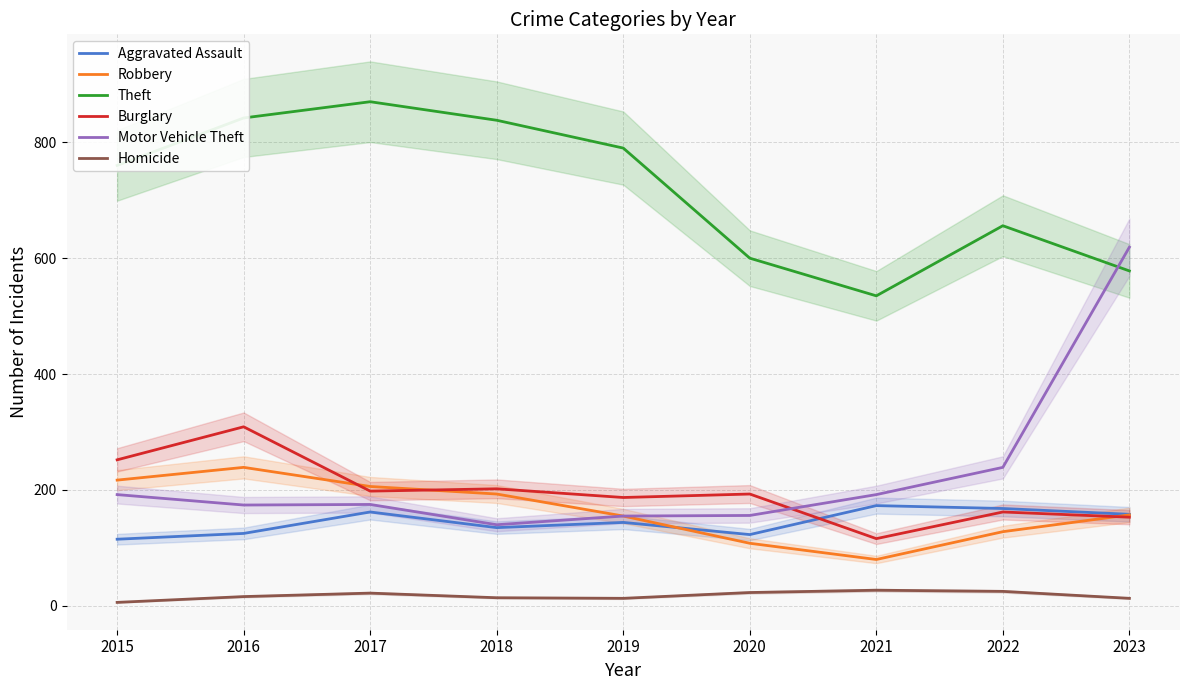

In Robbery, how many points are higher than both neighbors (excluding endpoints)?

1